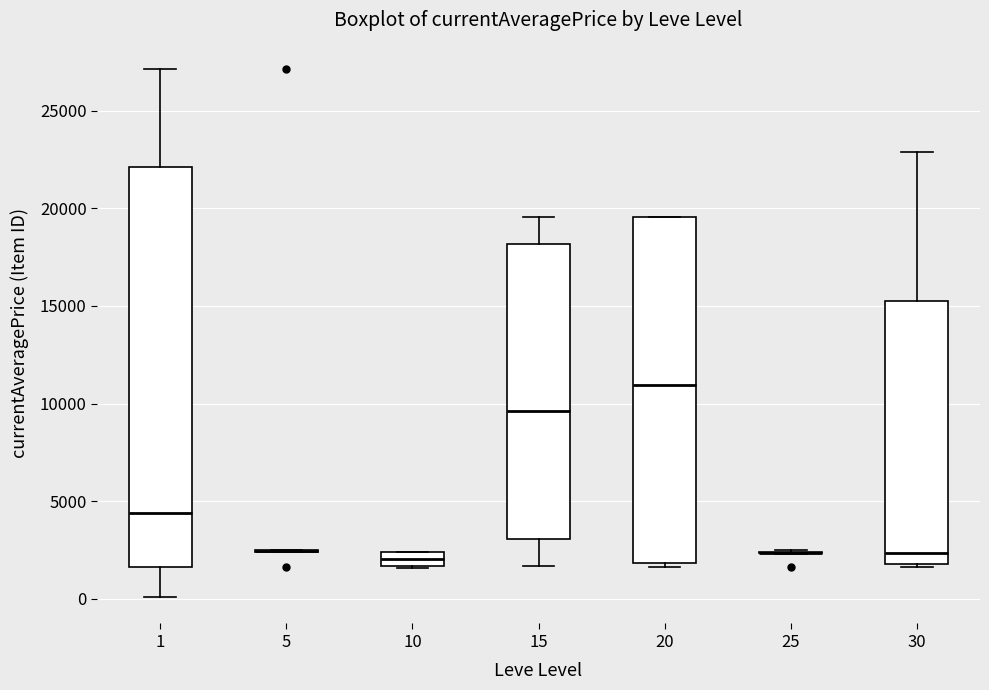

Which box is the tallest, from its lower edge to its upper edge?

1